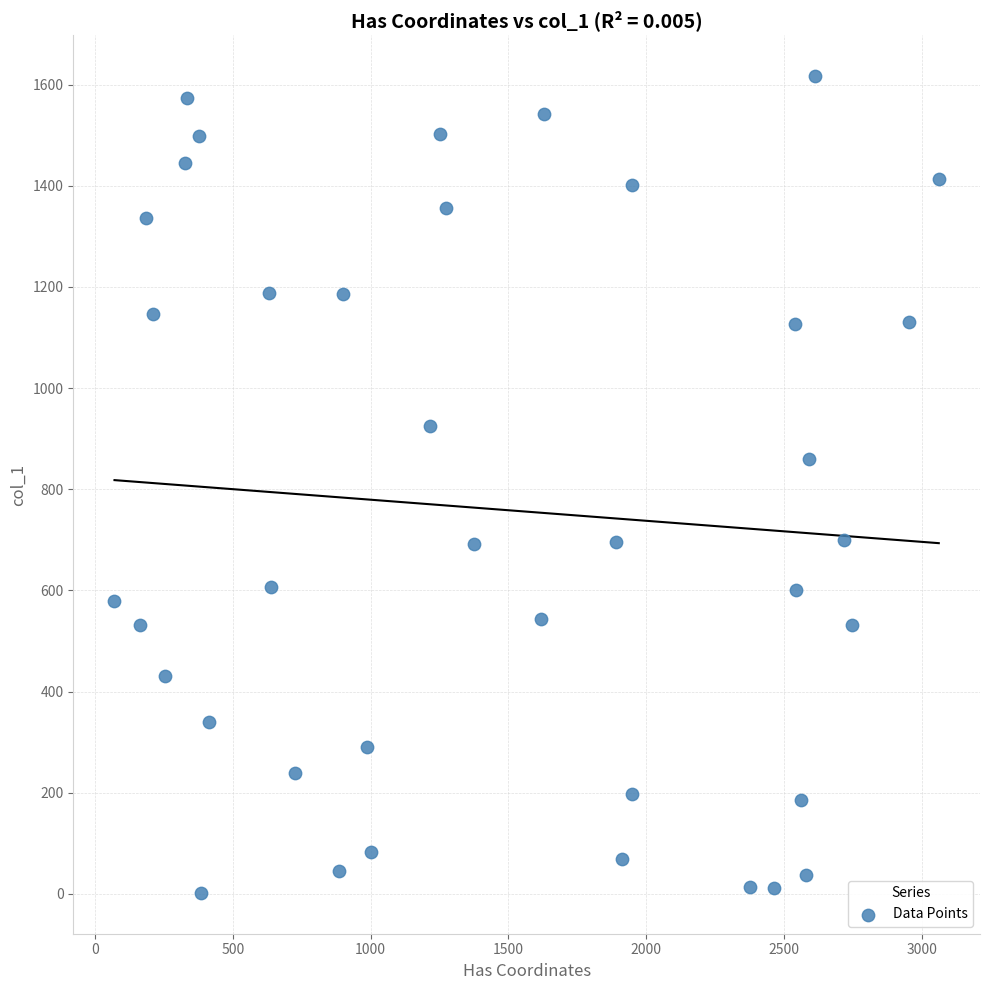

What is the range of X values (max minus min)?

2990